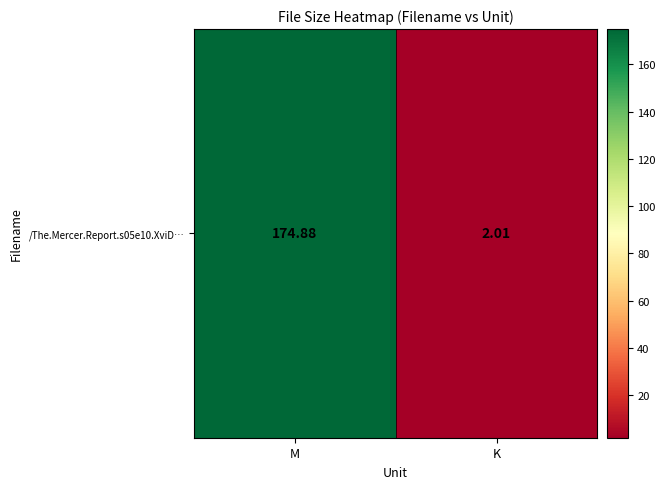

Rank the categories by value from highest to lowest.

M, K